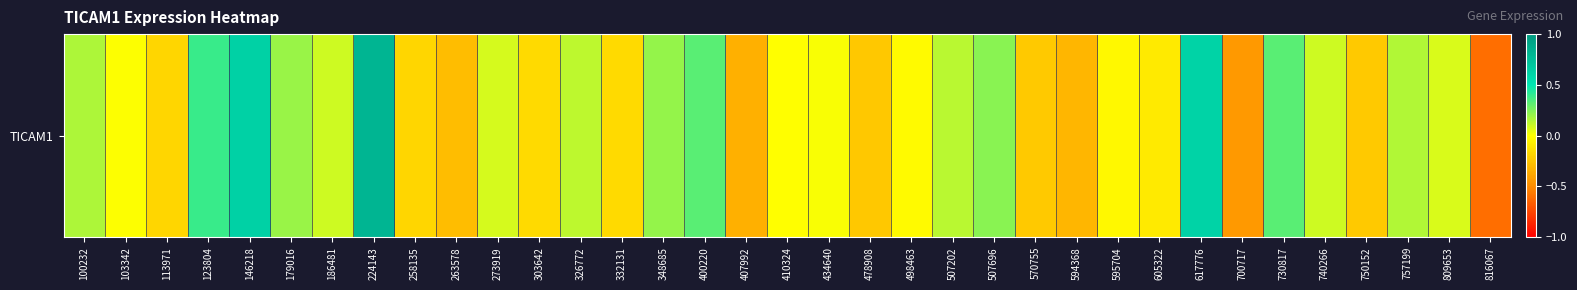

What is the sum of the values at 100232 and 179016?

0.4